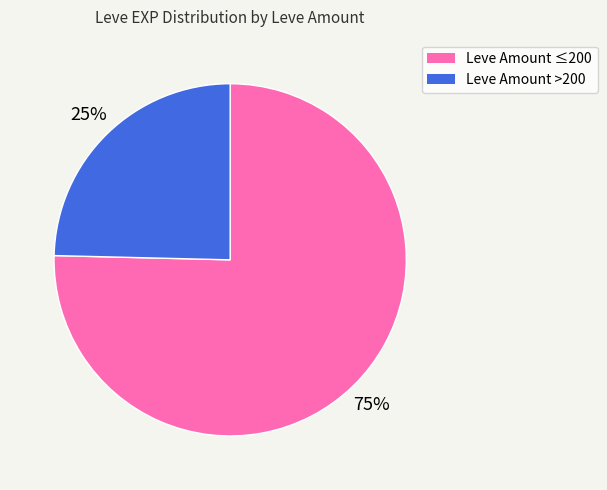

Between Leve Amount >200 and Leve Amount ≤200, which is larger?

Leve Amount ≤200